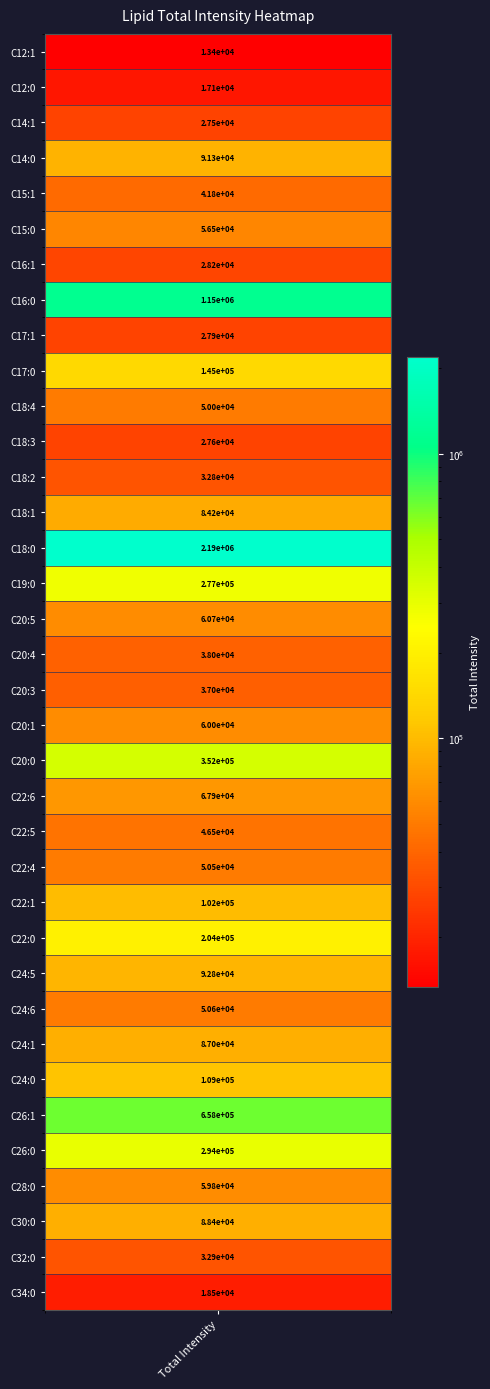

True or false: the data shows 386525.0 at 31.

False